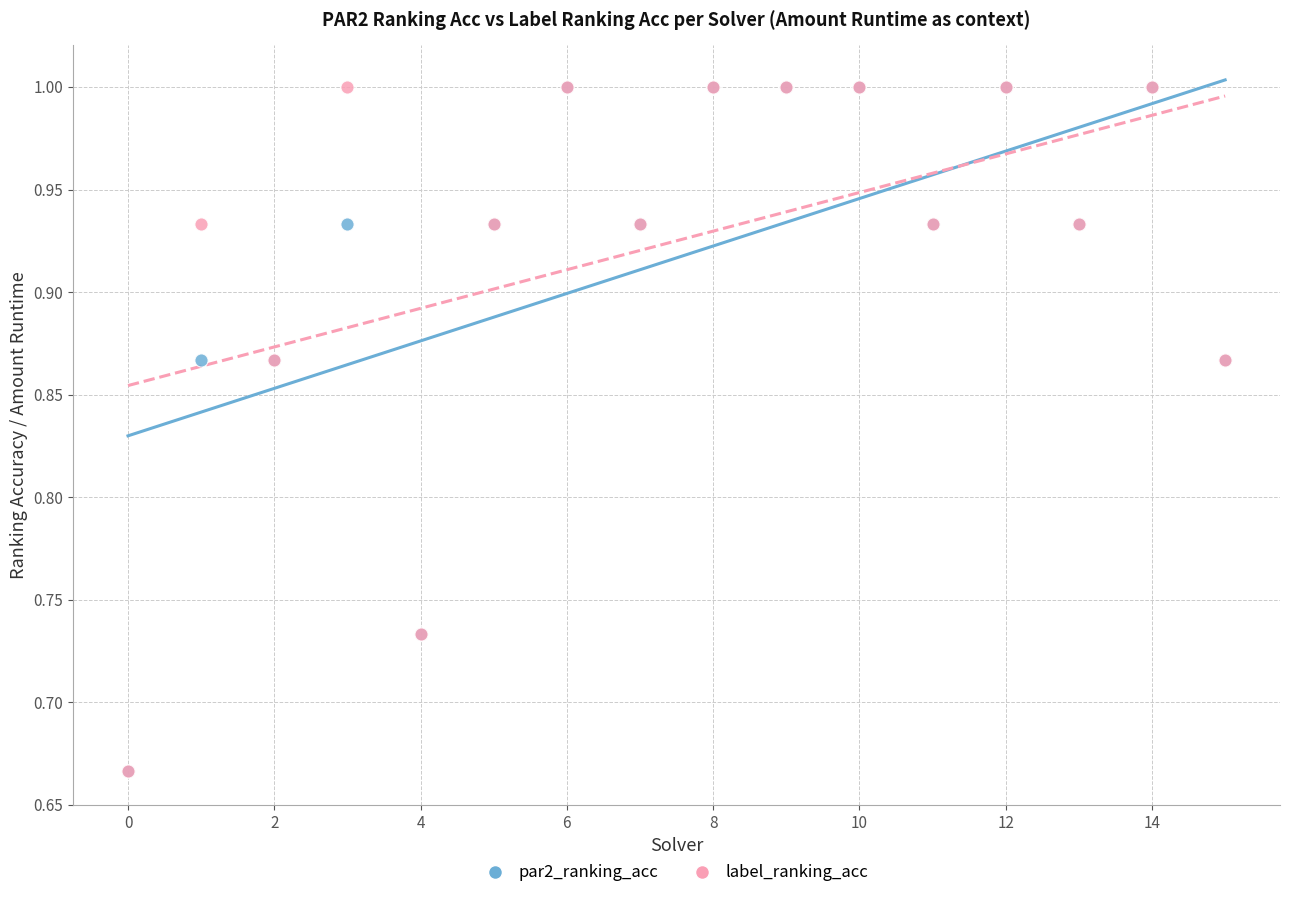

What are all the series names shown in the legend?

par2_ranking_acc, label_ranking_acc